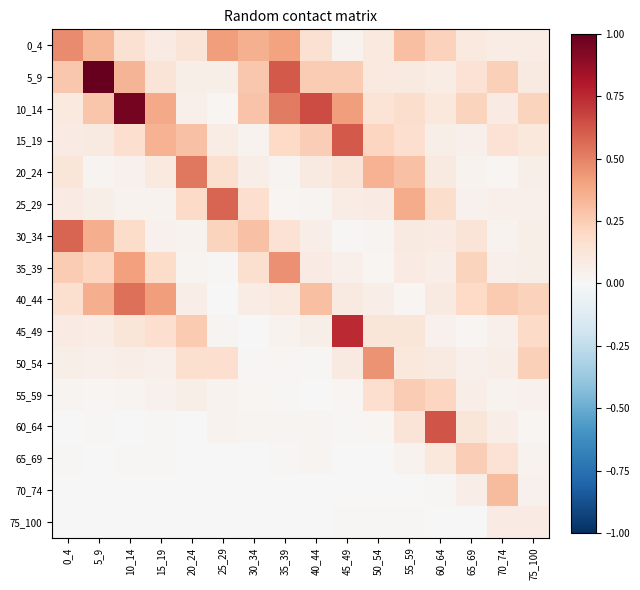

Reading left to right, transcribe all the data shown in this chart.

0_4: 0_4=0.5	5_9=0.3	10_14=0.1	15_19=0.1	20_24=0.1	25_29=0.4	30_34=0.4	35_39=0.4	40_44=0.2	45_49=0.0	50_54=0.1	55_59=0.3	60_64=0.2	65_69=0.1	70_74=0.1	75_100=0.1
5_9: 0_4=0.3	5_9=1.0	10_14=0.3	15_19=0.1	20_24=0.1	25_29=0.1	30_34=0.3	35_39=0.6	40_44=0.3	45_49=0.3	50_54=0.1	55_59=0.1	60_64=0.1	65_69=0.1	70_74=0.2	75_100=0.1
10_14: 0_4=0.1	5_9=0.3	10_14=1.0	15_19=0.4	20_24=0.0	25_29=0.0	30_34=0.3	35_39=0.5	40_44=0.7	45_49=0.4	50_54=0.1	55_59=0.2	60_64=0.1	65_69=0.2	70_74=0.1	75_100=0.2
15_19: 0_4=0.1	5_9=0.1	10_14=0.2	15_19=0.3	20_24=0.3	25_29=0.1	30_34=0.0	35_39=0.2	40_44=0.2	45_49=0.6	50_54=0.2	55_59=0.2	60_64=0.1	65_69=0.0	70_74=0.1	75_100=0.1
20_24: 0_4=0.1	5_9=0.0	10_14=0.0	15_19=0.1	20_24=0.5	25_29=0.2	30_34=0.1	35_39=0.0	40_44=0.1	45_49=0.1	50_54=0.4	55_59=0.3	60_64=0.1	65_69=0.0	70_74=0.0	75_100=0.1
25_29: 0_4=0.1	5_9=0.1	10_14=0.0	15_19=0.0	20_24=0.2	25_29=0.6	30_34=0.2	35_39=0.0	40_44=0.0	45_49=0.1	50_54=0.1	55_59=0.4	60_64=0.2	65_69=0.0	70_74=0.1	75_100=0.1
30_34: 0_4=0.6	5_9=0.4	10_14=0.2	15_19=0.0	20_24=0.0	25_29=0.2	30_34=0.3	35_39=0.1	40_44=0.1	45_49=0.0	50_54=0.0	55_59=0.1	60_64=0.1	65_69=0.1	70_74=0.0	75_100=0.1
35_39: 0_4=0.3	5_9=0.2	10_14=0.4	15_19=0.2	20_24=0.0	25_29=0.0	30_34=0.2	35_39=0.5	40_44=0.1	45_49=0.0	50_54=0.0	55_59=0.1	60_64=0.1	65_69=0.2	70_74=0.1	75_100=0.1
40_44: 0_4=0.2	5_9=0.4	10_14=0.5	15_19=0.4	20_24=0.1	25_29=0.0	30_34=0.1	35_39=0.1	40_44=0.3	45_49=0.1	50_54=0.1	55_59=0.0	60_64=0.1	65_69=0.2	70_74=0.3	75_100=0.2
45_49: 0_4=0.1	5_9=0.1	10_14=0.1	15_19=0.2	20_24=0.3	25_29=0.0	30_34=0.0	35_39=0.0	40_44=0.1	45_49=0.7	50_54=0.1	55_59=0.1	60_64=0.0	65_69=0.0	70_74=0.0	75_100=0.2
50_54: 0_4=0.1	5_9=0.1	10_14=0.1	15_19=0.1	20_24=0.2	25_29=0.2	30_34=0.0	35_39=0.0	40_44=0.0	45_49=0.1	50_54=0.4	55_59=0.1	60_64=0.1	65_69=0.0	70_74=0.1	75_100=0.2
55_59: 0_4=0.0	5_9=0.0	10_14=0.0	15_19=0.0	20_24=0.1	25_29=0.0	30_34=0.0	35_39=0.0	40_44=0.0	45_49=0.0	50_54=0.2	55_59=0.3	60_64=0.2	65_69=0.1	70_74=0.0	75_100=0.0
60_64: 0_4=0.0	5_9=0.0	10_14=0.0	15_19=0.0	20_24=0.0	25_29=0.0	30_34=0.0	35_39=0.0	40_44=0.0	45_49=0.0	50_54=0.0	55_59=0.1	60_64=0.6	65_69=0.1	70_74=0.1	75_100=0.0
65_69: 0_4=0.0	5_9=0.0	10_14=0.0	15_19=0.0	20_24=0.0	25_29=0.0	30_34=0.0	35_39=0.0	40_44=0.0	45_49=0.0	50_54=0.0	55_59=0.0	60_64=0.1	65_69=0.2	70_74=0.1	75_100=0.0
70_74: 0_4=0.0	5_9=0.0	10_14=0.0	15_19=0.0	20_24=0.0	25_29=0.0	30_34=0.0	35_39=0.0	40_44=0.0	45_49=0.0	50_54=0.0	55_59=0.0	60_64=0.0	65_69=0.1	70_74=0.3	75_100=0.0
75_100: 0_4=0.0	5_9=0.0	10_14=0.0	15_19=0.0	20_24=0.0	25_29=0.0	30_34=0.0	35_39=0.0	40_44=0.0	45_49=0.0	50_54=0.0	55_59=0.0	60_64=0.0	65_69=0.0	70_74=0.1	75_100=0.1